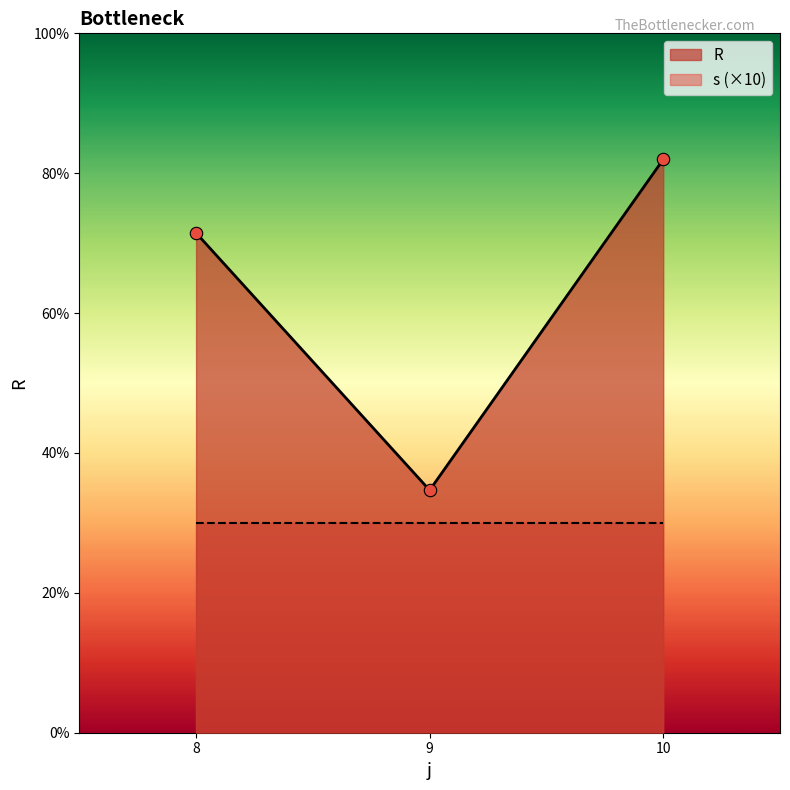

What are all the series names shown in the legend?

R, s